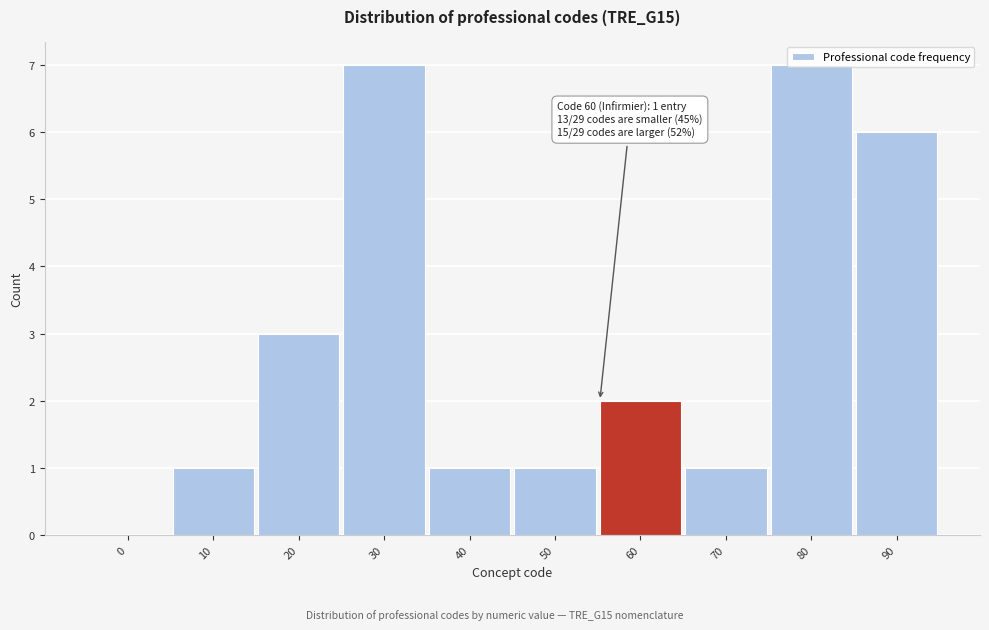

Which has a higher value, 80 or 70?

80